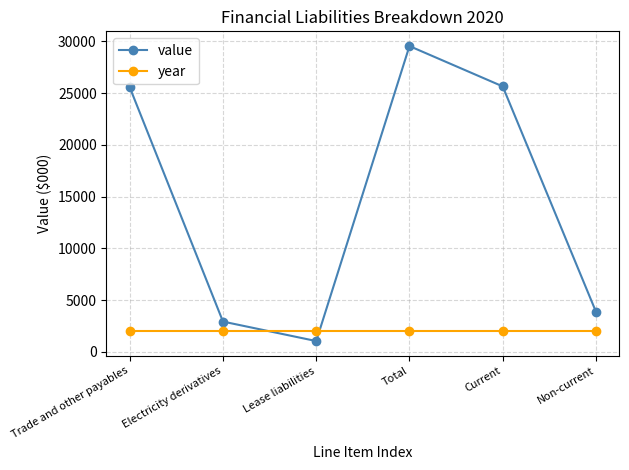

How many data points does each series have?

6